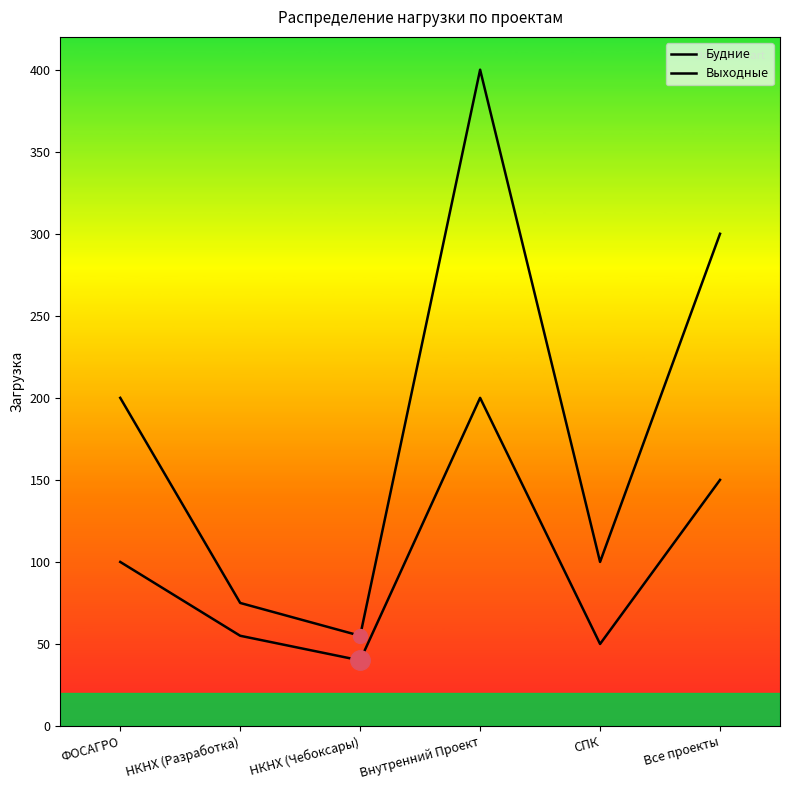

True or false: Будние and Выходные intersect in this chart.

False